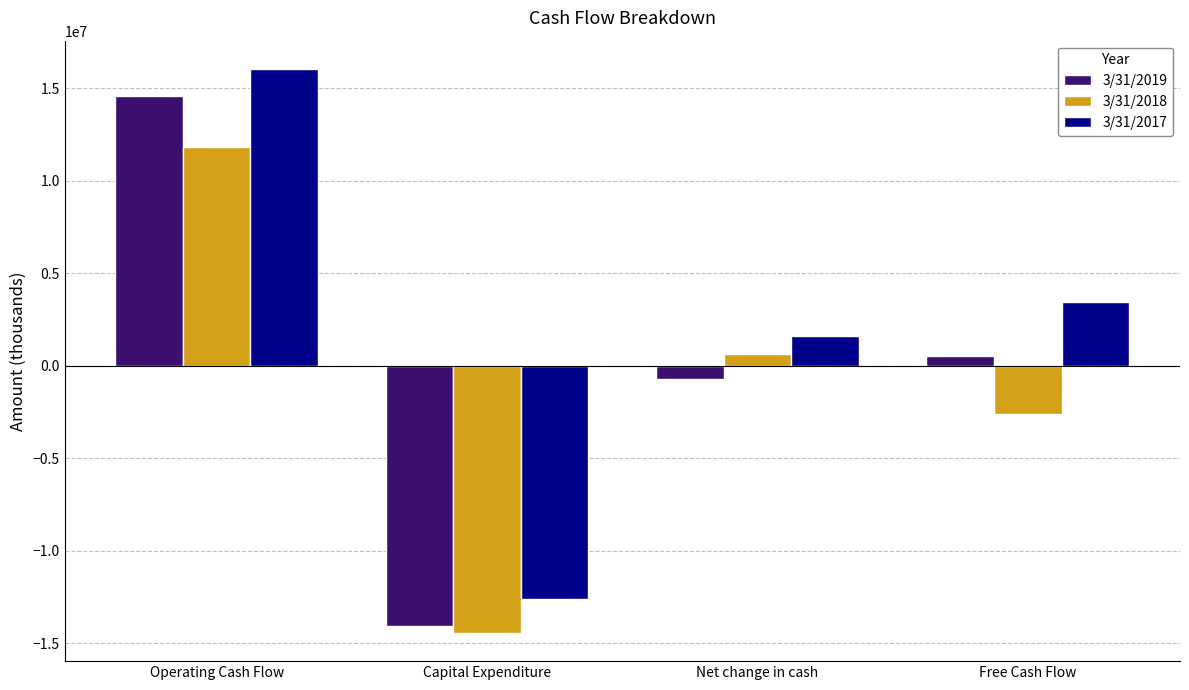

Rank the series by their average value, from highest to lowest.

3/31/2017, 3/31/2019, 3/31/2018